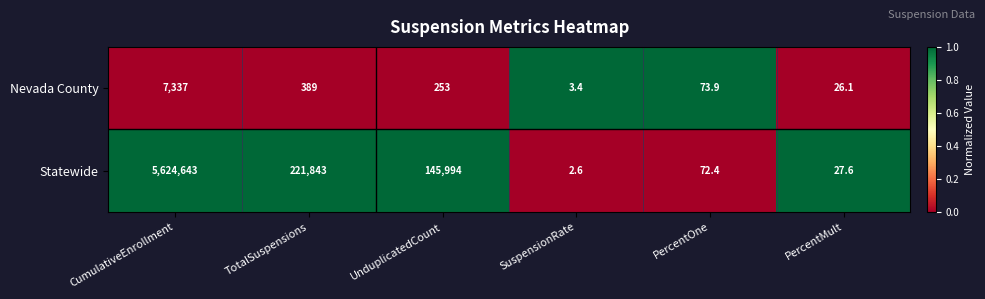

What value does the Statewide series have at SuspensionRate?

2.6